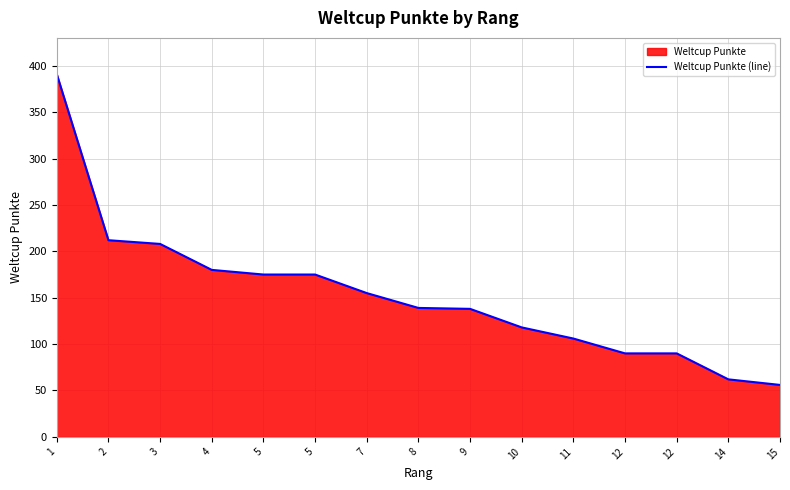

Rank the categories by value from lowest to highest.

15, 14, 12, 12, 11, 10, 9, 8, 7, 5, 5, 4, 3, 2, 1